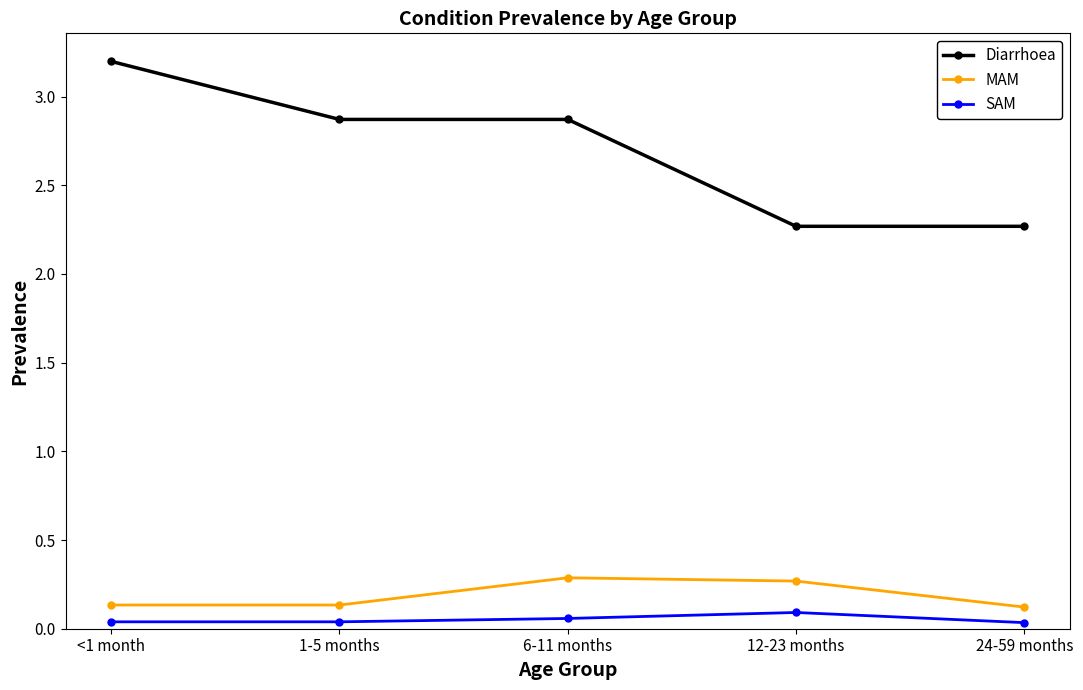

What are all the series names shown in the legend?

Diarrhoea, MAM, SAM